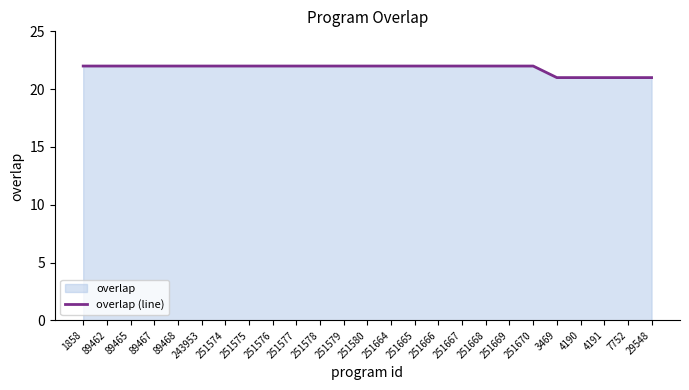

What is the label of the 21st point from the right?

89468